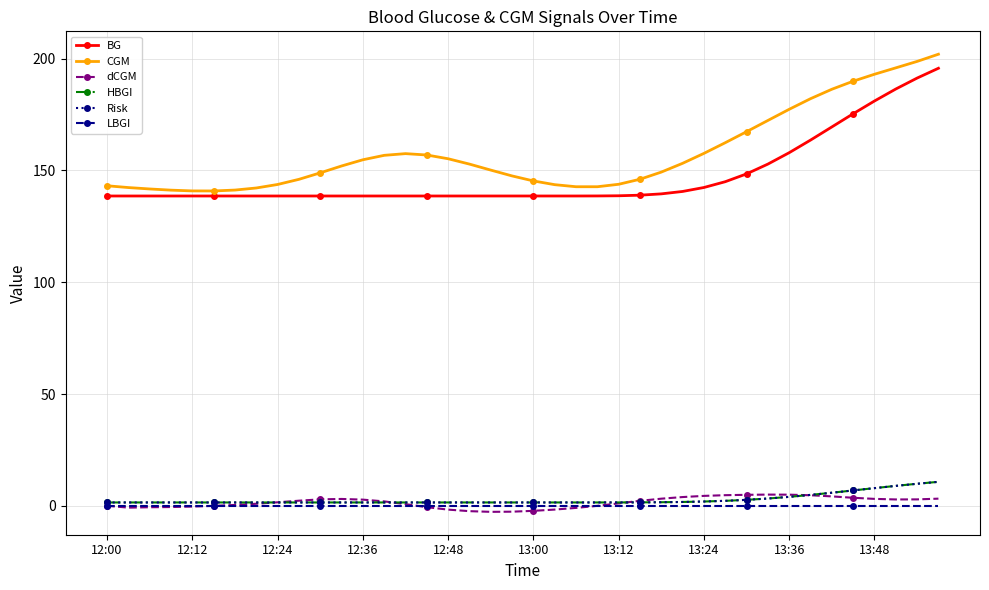

What is the lowest value of the dCGM series?

-2.7